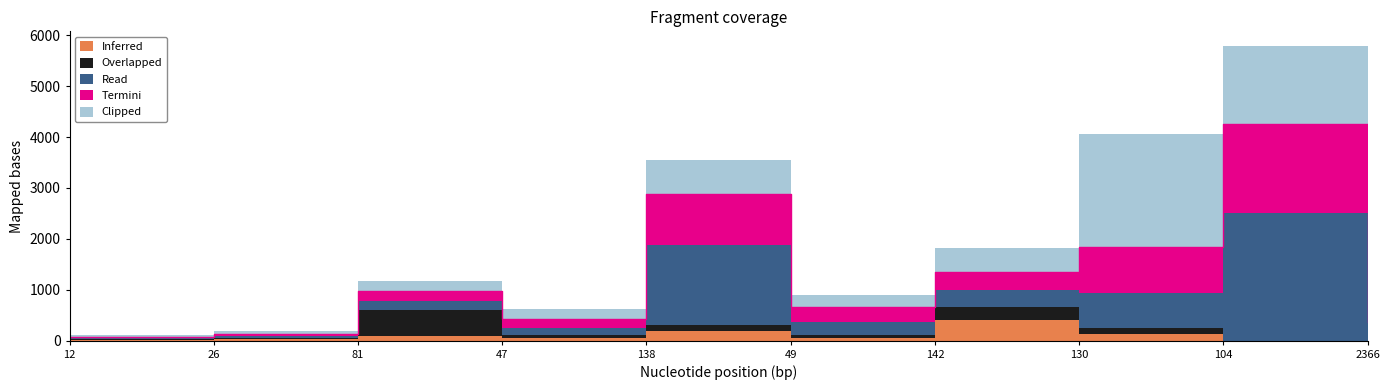

At how many categories does at least one series exceed 505?

4